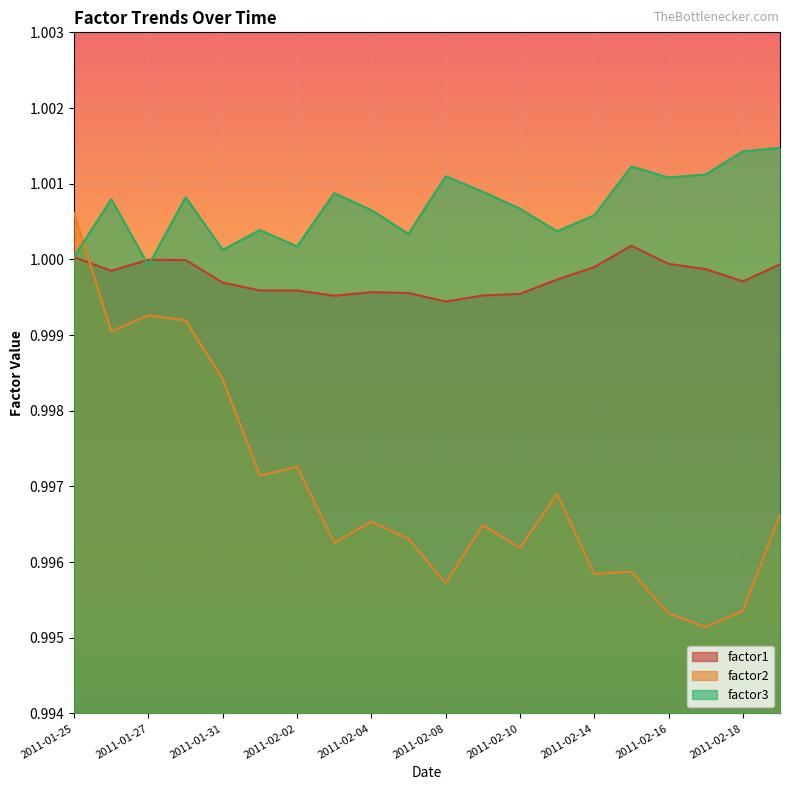

List the labels in order of factor3 value, smallest first.

2011-01-27, 2011-01-25, 2011-01-31, 2011-02-02, 2011-02-07, 2011-02-11, 2011-02-01, 2011-02-14, 2011-02-04, 2011-02-10, 2011-01-26, 2011-01-28, 2011-02-03, 2011-02-09, 2011-02-16, 2011-02-08, 2011-02-17, 2011-02-15, 2011-02-18, 2011-02-22